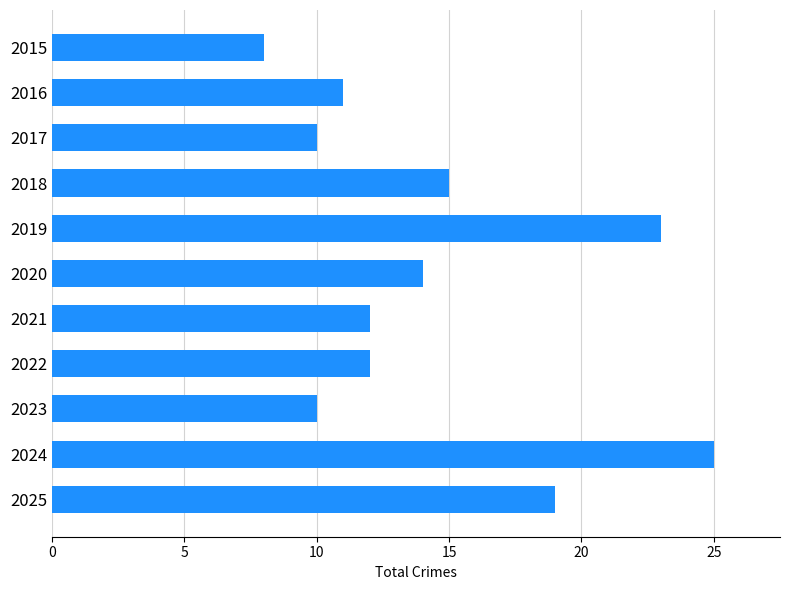

Reading bottom to top, transcribe all the data shown in this chart.

2025=19	2024=25	2023=10	2022=12	2021=12	2020=14	2019=23	2018=15	2017=10	2016=11	2015=8